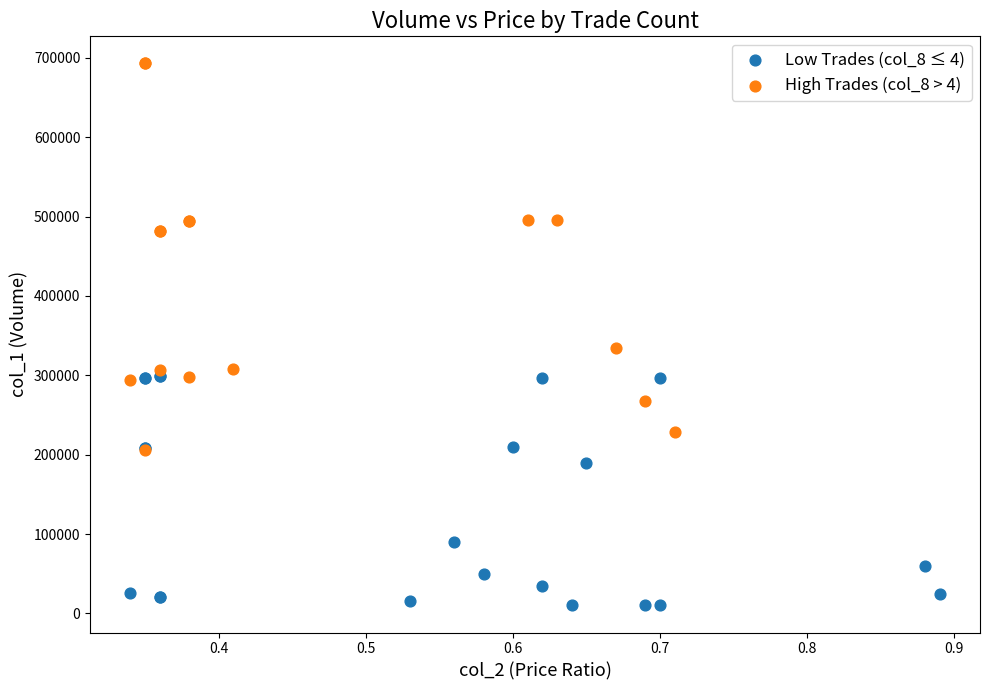

Which series contains the lowest Y value?

Low Trades (col_8 ≤ 4)